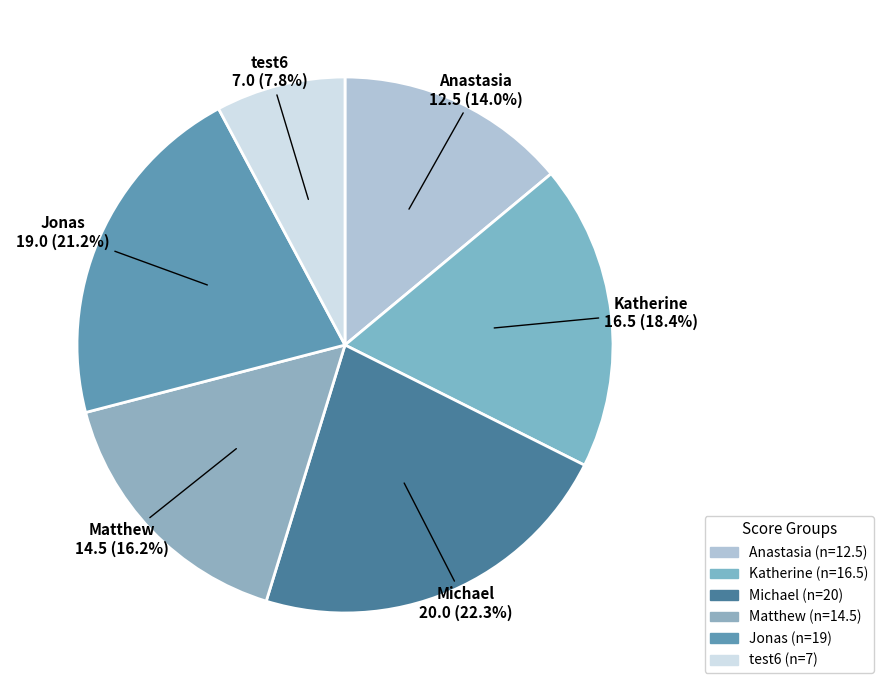

How many slices are in this pie chart?

6